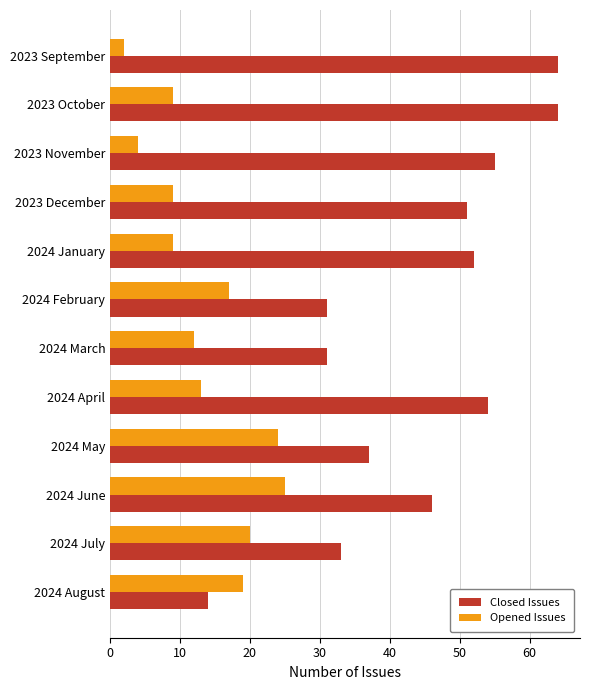

At which category is the sum across all series the highest?

2023 October